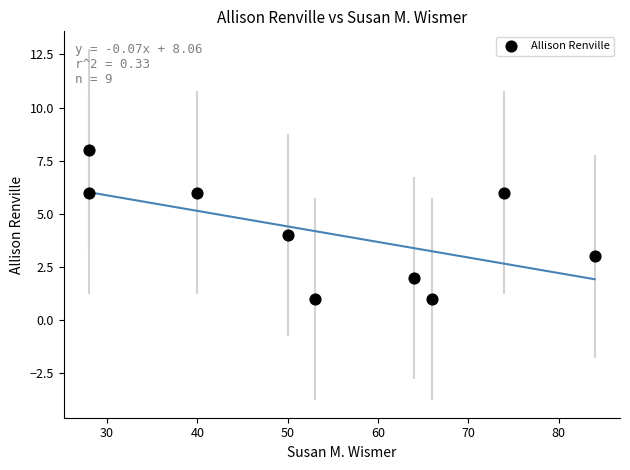

What is the average Y value?

4